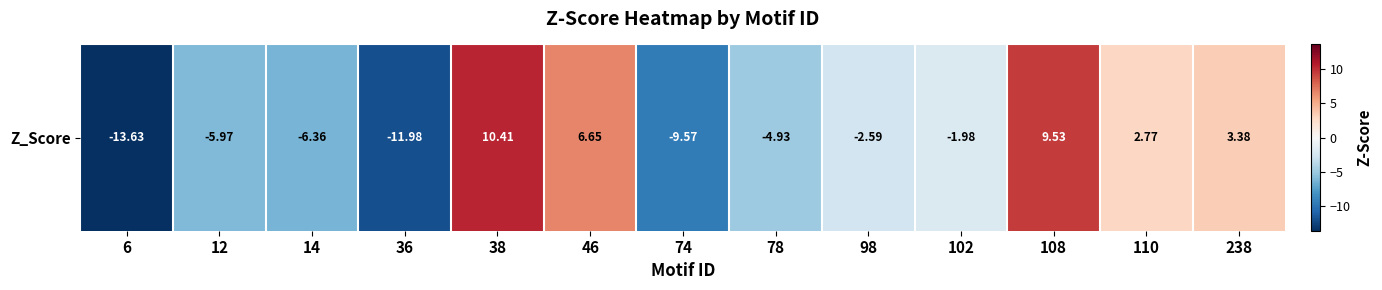

How many series are shown in this chart?

1